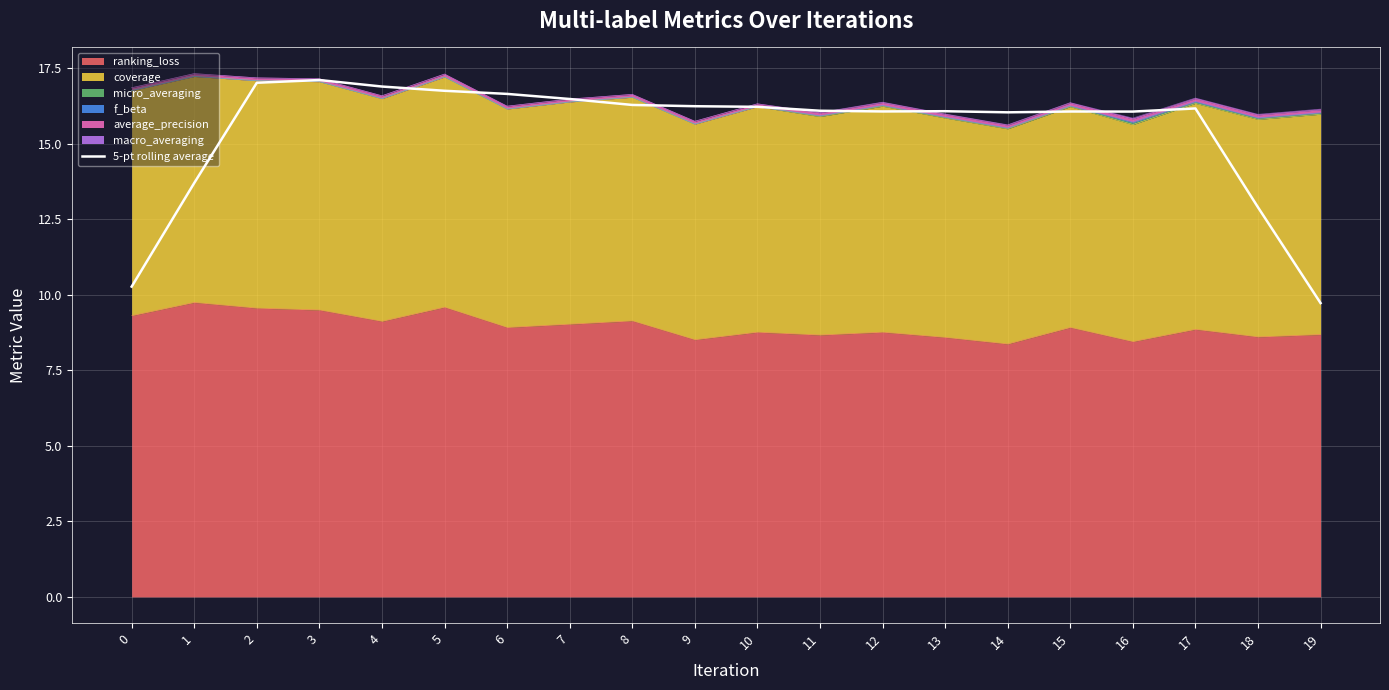

What is the value of the 1st point from the left?

10.3